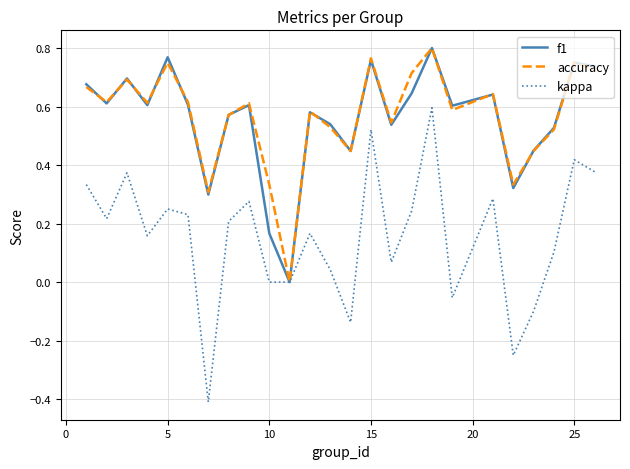

What is the minimum value shown in the chart?

-0.4